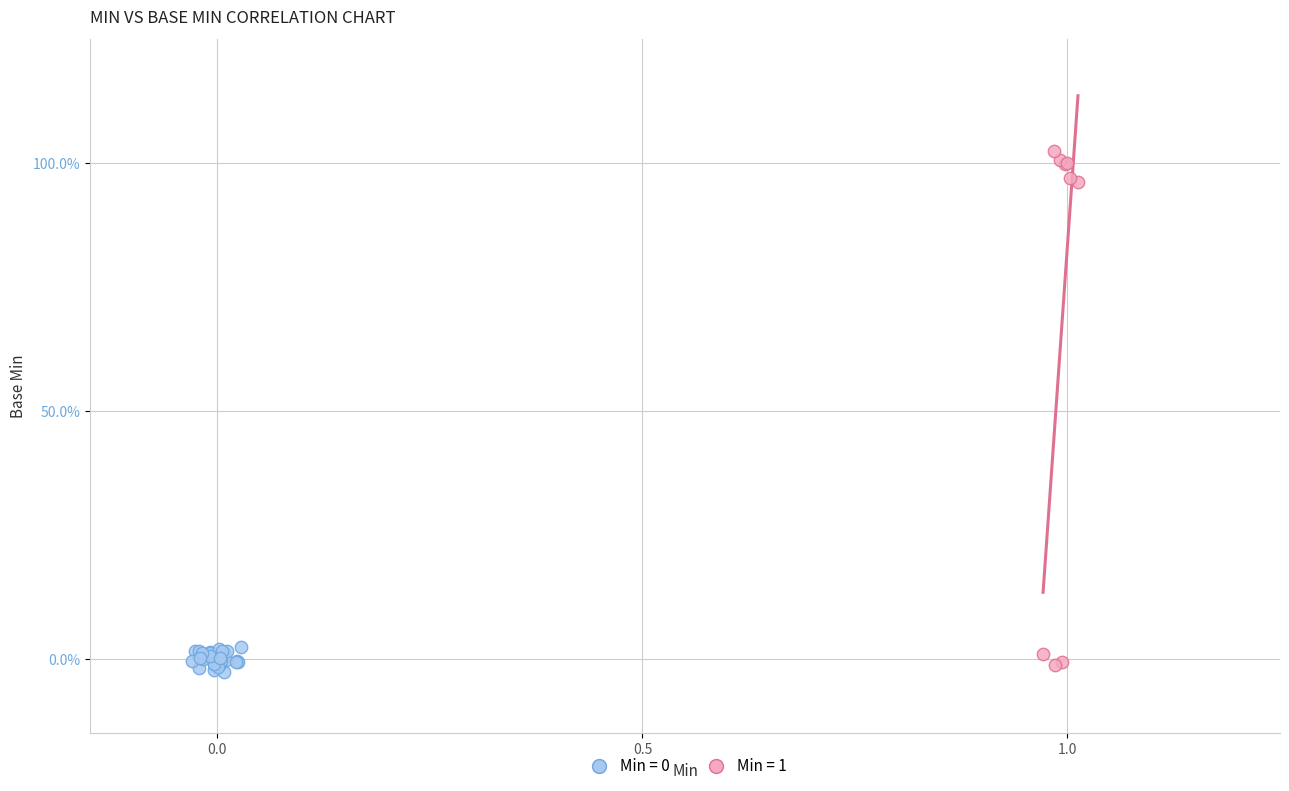

Which series has the largest Y range (max minus min)?

Min = 1